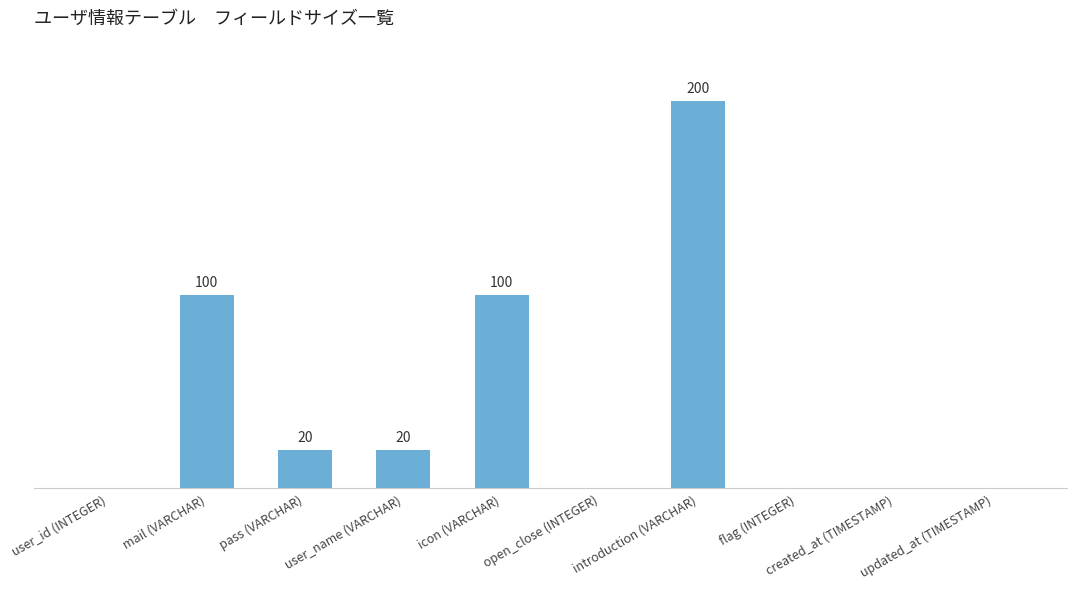

Which has a higher value, created_at (TIMESTAMP) or mail (VARCHAR)?

mail (VARCHAR)